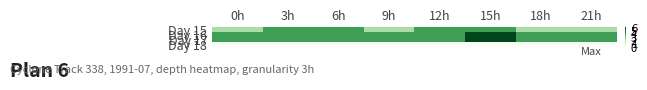

Reading left to right, extract all data points from this chart.

Day 15: 0h=2	3h=4	6h=4	9h=2	12h=4	15h=4	18h=2	21h=2
Day 16: 0h=4	3h=4	6h=4	9h=4	12h=4	15h=6	18h=4	21h=4
Day 17: 0h=4	3h=4	6h=4	9h=4	12h=4	15h=6	18h=4	21h=4
Day 18: 0h=0	3h=0	6h=0	9h=0	12h=0	15h=0	18h=0	21h=0